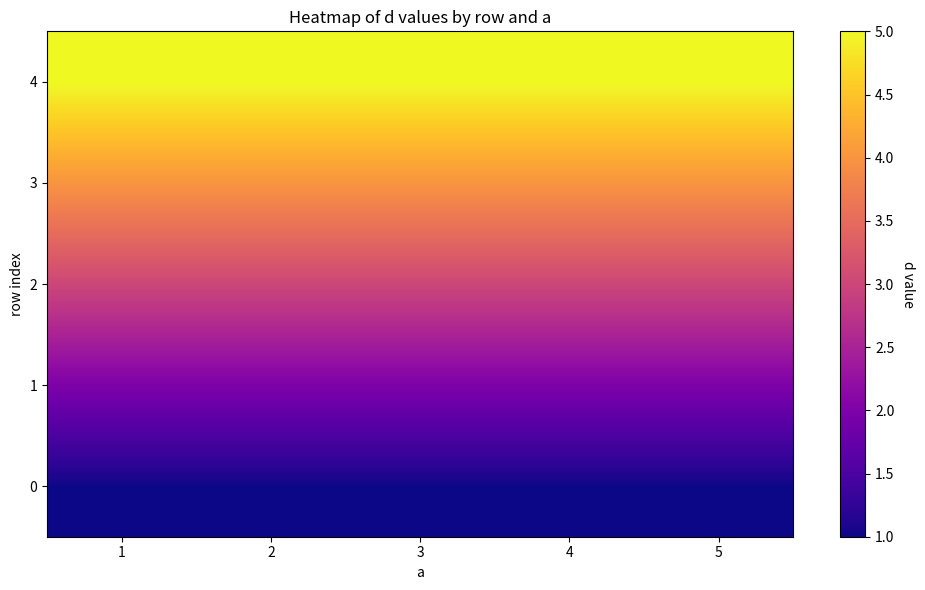

At which category does the chart reach its minimum across all series?

1